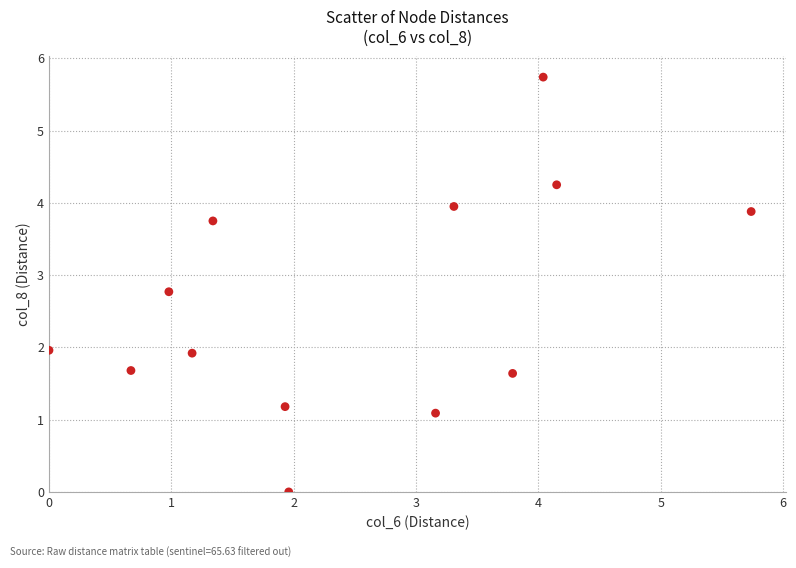

What is the range of X values (max minus min)?

5.7